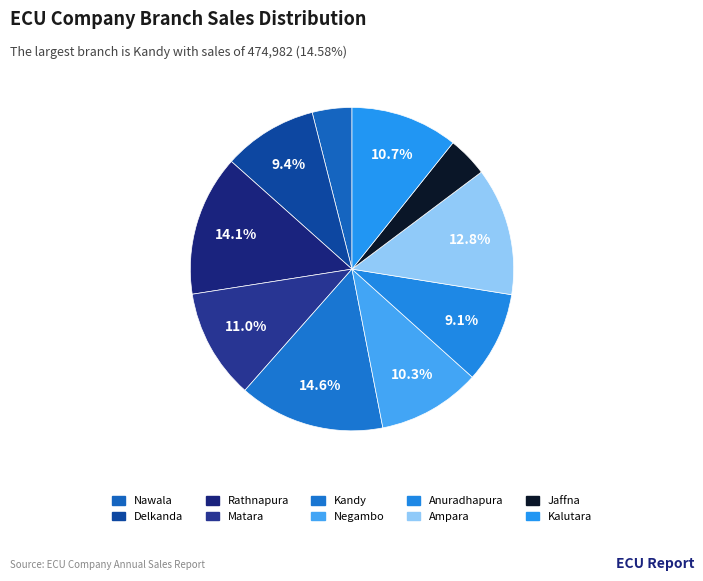

Rank the categories by value from highest to lowest.

Kandy, Rathnapura, Ampara, Matara, Kalutara, Negambo, Delkanda, Anuradhapura, Jaffna, Nawala